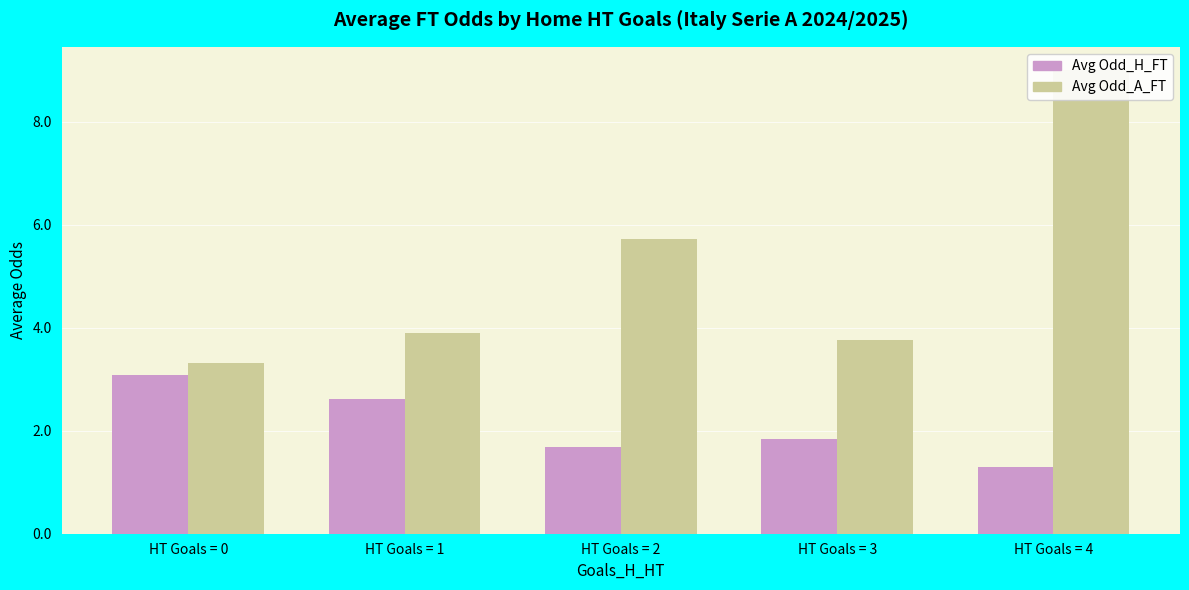

What is the total value across all series at HT Goals = 2?

7.4